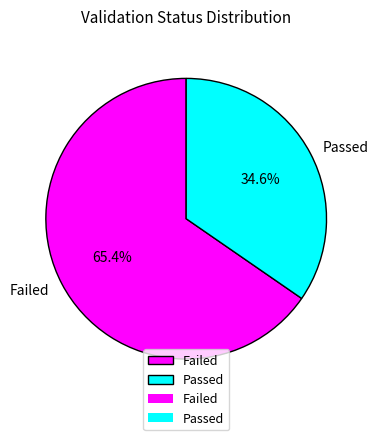

Rank the categories by value from highest to lowest.

Failed, Passed